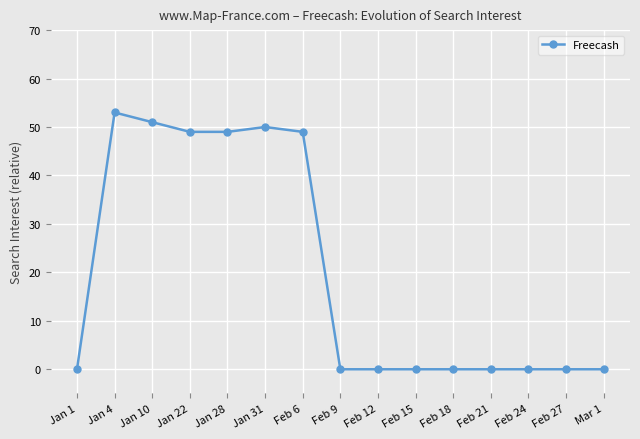

Reading left to right, list all the values displayed in this chart.

0	53	51	49	49	50	49	0	0	0	0	0	0	0	0